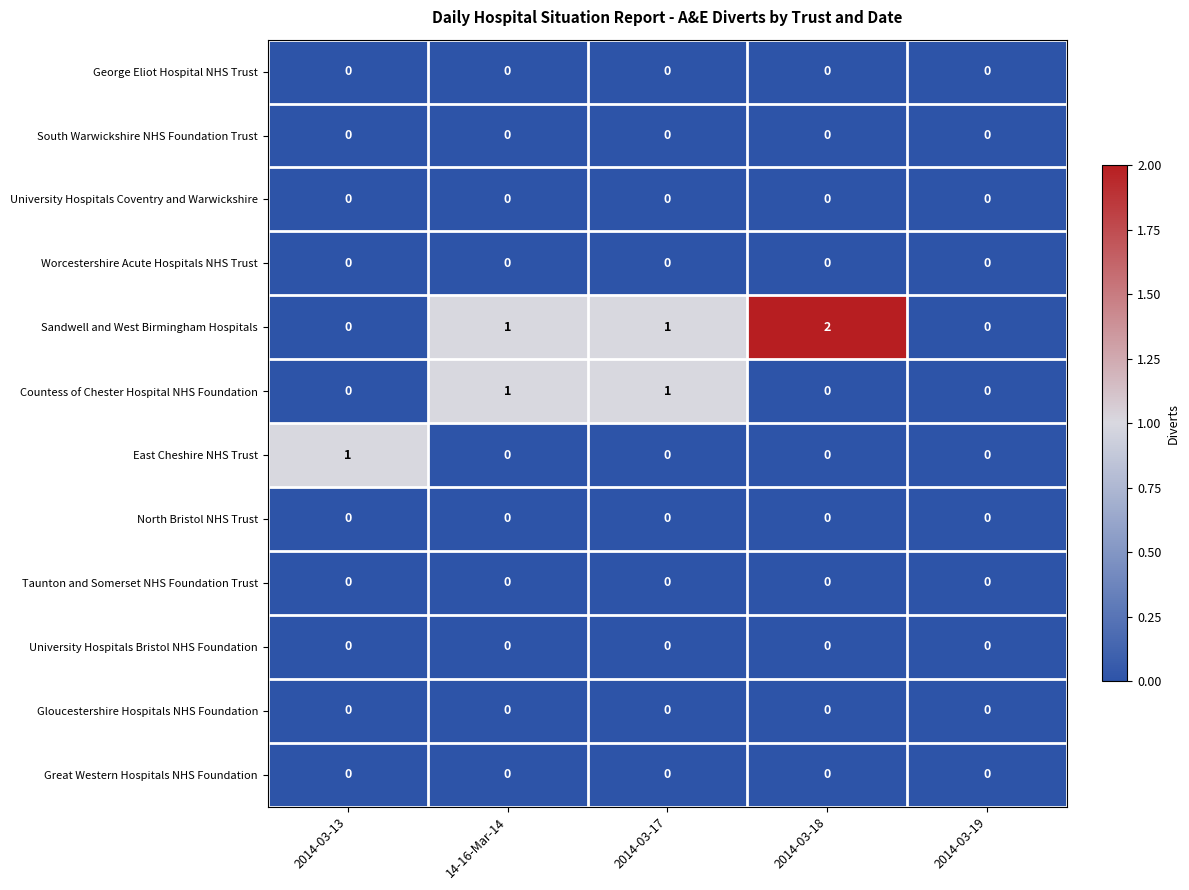

Is it true that University Hospitals Coventry and Warwickshire equals 0 at 2014-03-19?

True